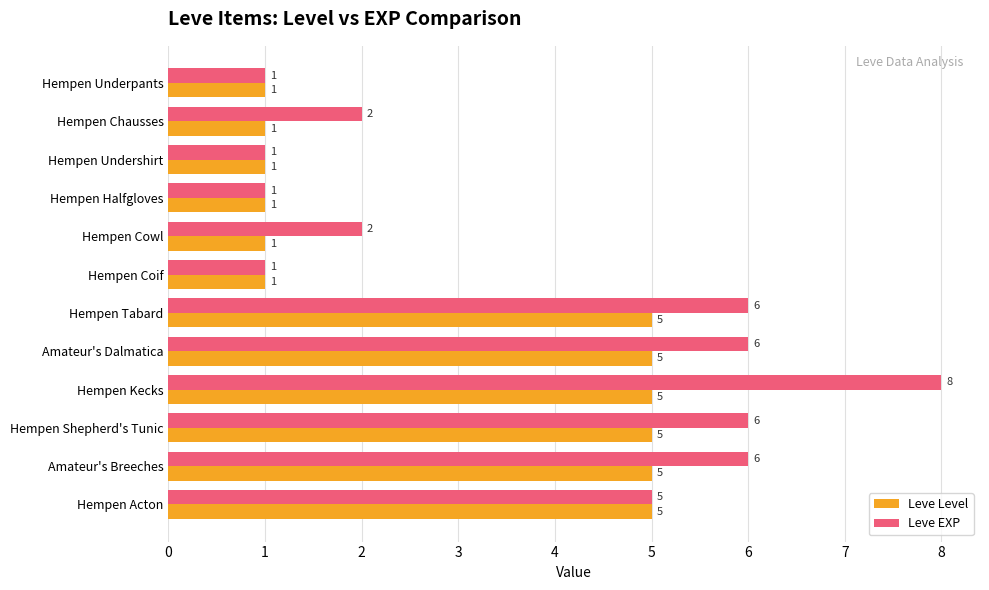

How many Leve EXP values are between 1 and 6?

11